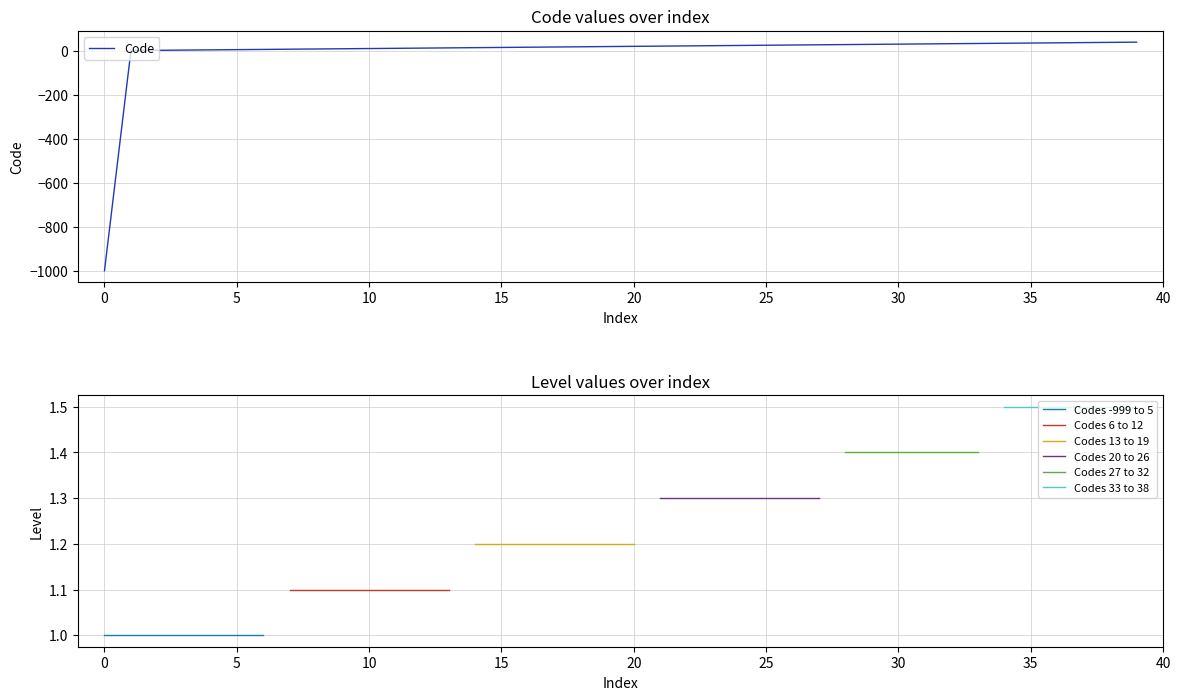

Reading left to right, what are all the values shown in this chart?

0=-999	1=0	2=1	3=2	4=3	5=4	6=5	7=6	8=7	9=8	10=9	11=10	12=11	13=12	14=13	15=14	16=15	17=16	18=17	19=18	20=19	21=20	22=21	23=22	24=23	25=24	26=25	27=26	28=27	29=28	30=29	31=30	32=31	33=32	34=33	35=34	36=35	37=36	38=37	39=38